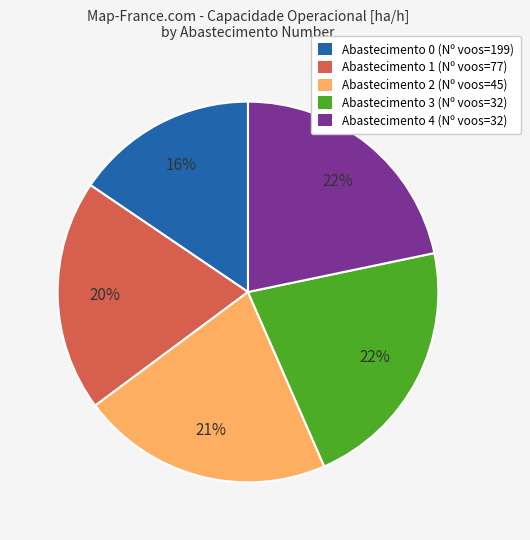

To the nearest percent, what percentage of the pie is Abastecimento 3 (Nº voos=32)?

22%